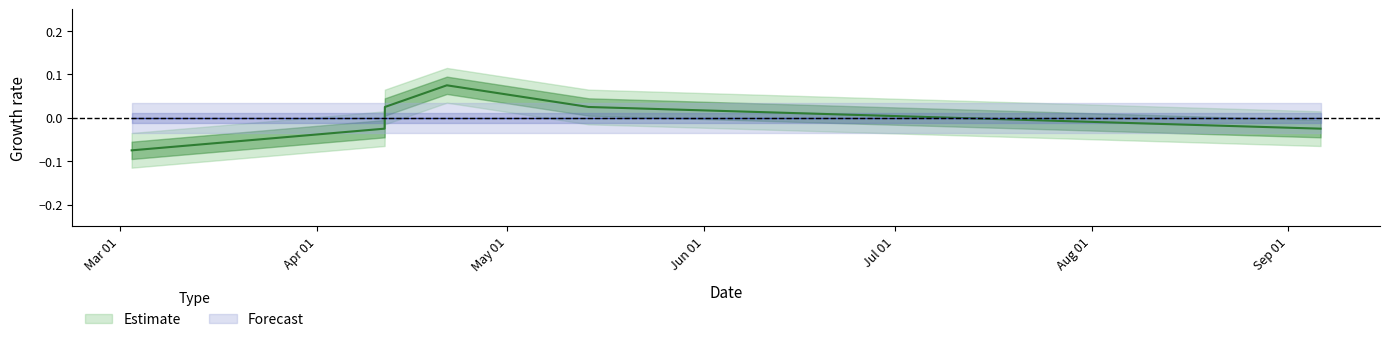

Rank the categories by value from highest to lowest.

1650540533, 1649697192, 1652469602, 1649693600, 1662427307, 1646252185